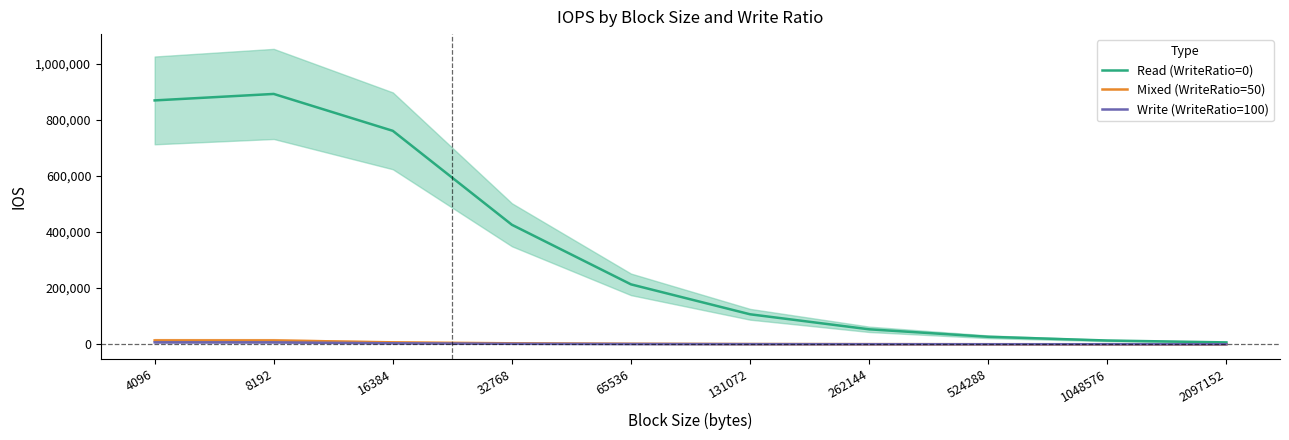

True or false: Mixed (WriteRatio=50) and Write (WriteRatio=100) cross at least once.

False